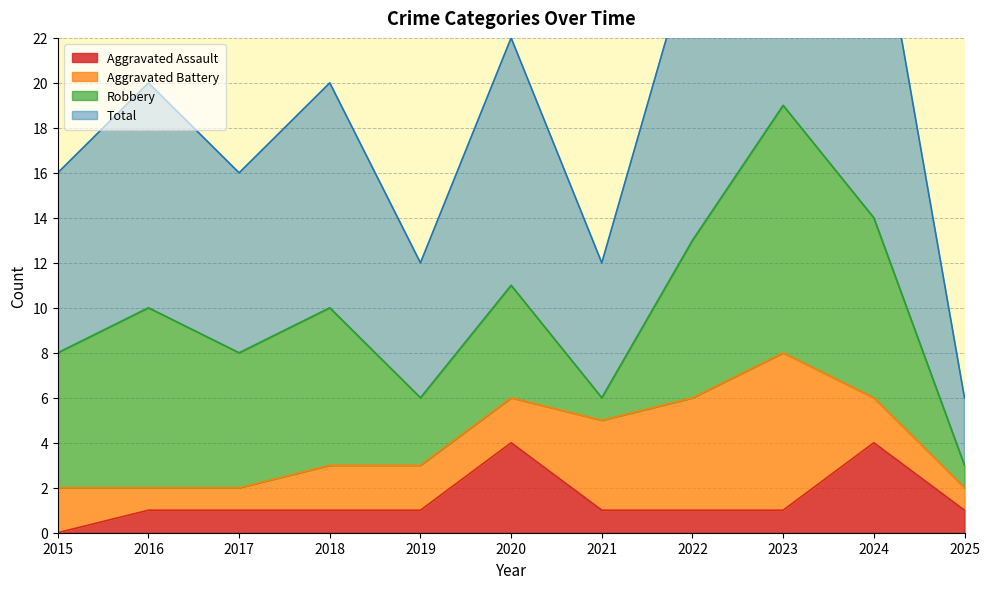

Which has a higher value, 2025 or 2021?

2025